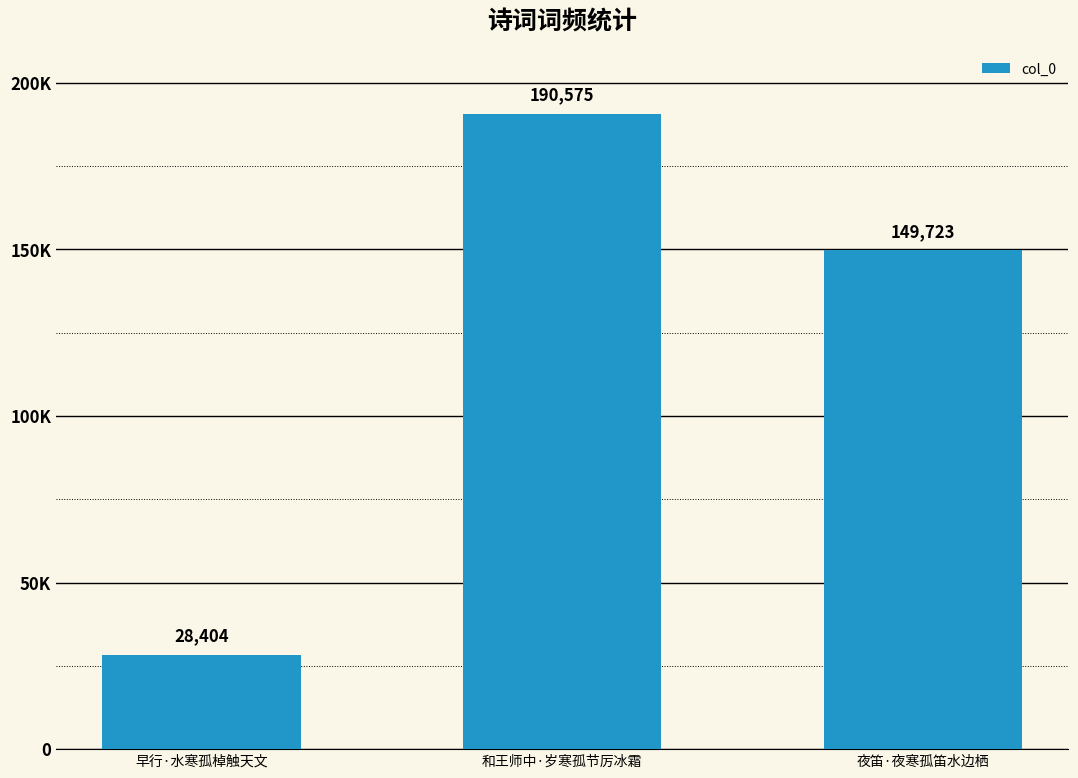

What is the difference between the maximum and minimum values?

162171